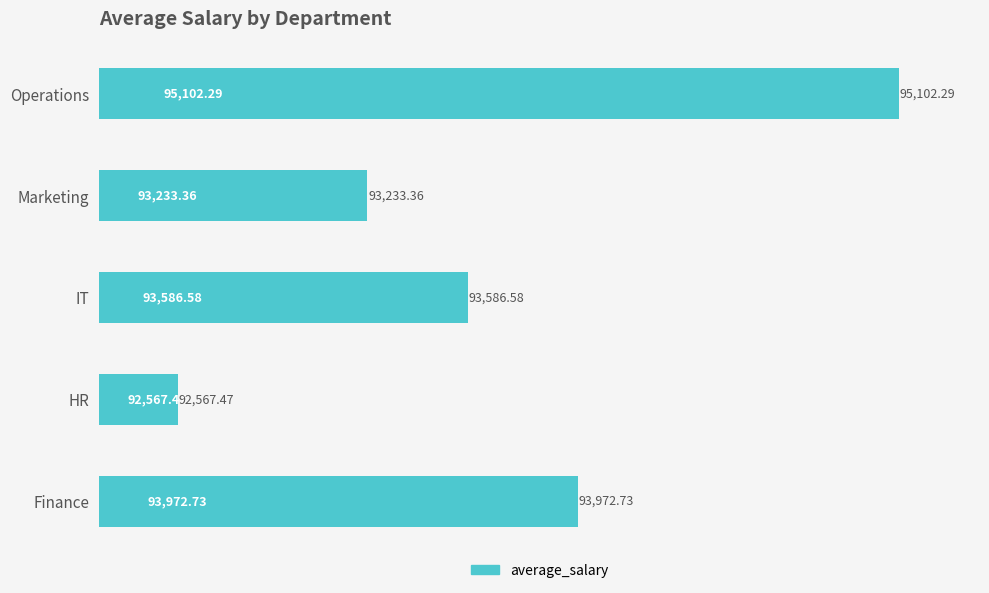

What is the change in value from Finance to HR?

-1405.3